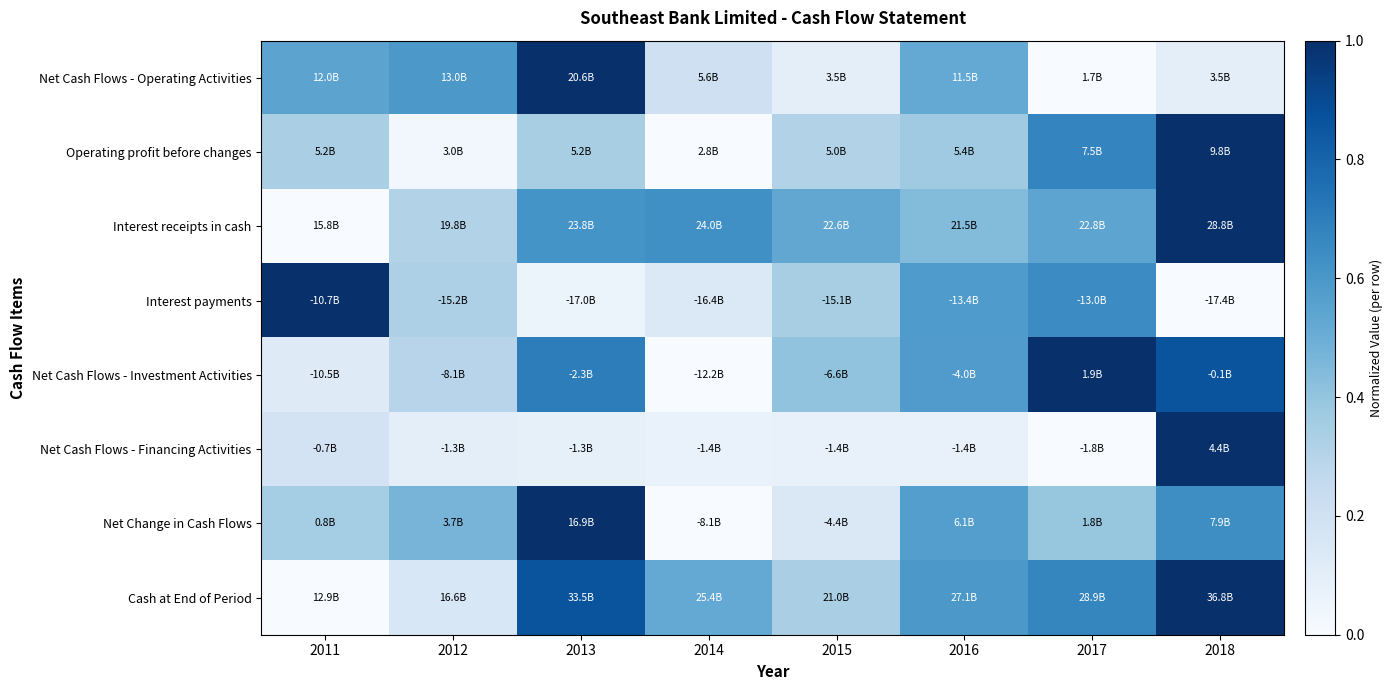

Rank the series at 2012 from lowest to highest value.

Operating profit before changes, Net Cash Flows - Financing Activities, Cash at End of Period, Net Cash Flows - Investment Activities, Interest receipts in cash, Interest payments, Net Change in Cash Flows, Net Cash Flows - Operating Activities